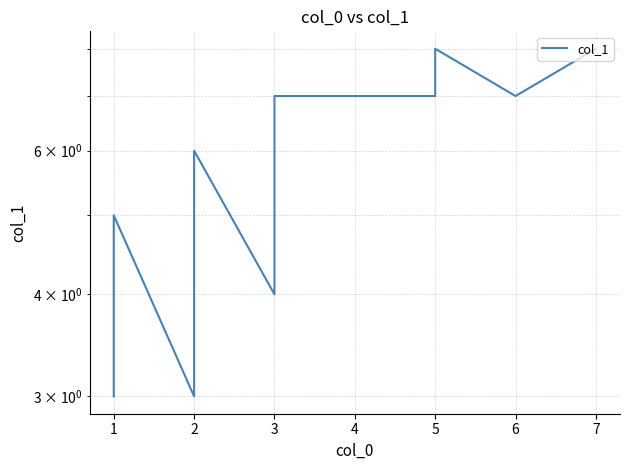

What is the ratio of the value at 5 to the value at 2?

1.2